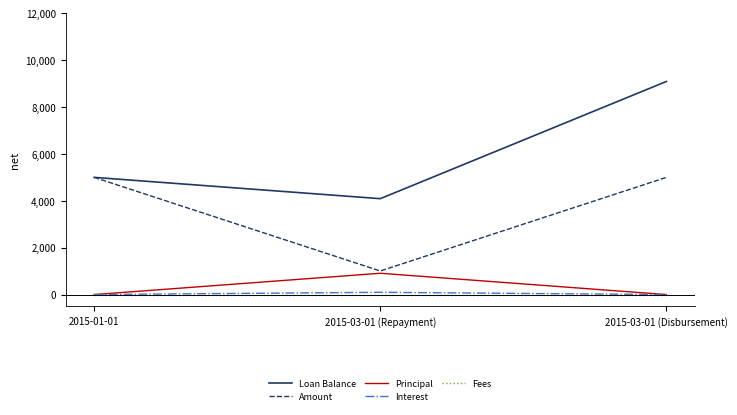

What is the maximum value shown in the chart?

9090.9